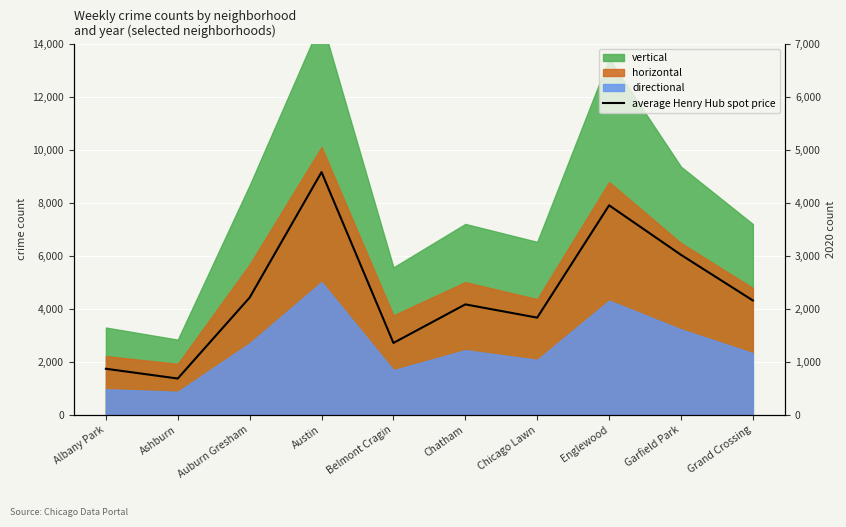

Reading left to right, list all the values displayed in this chart.

870	686	2213	4578	1357	2084	1834	3952	3018	2158